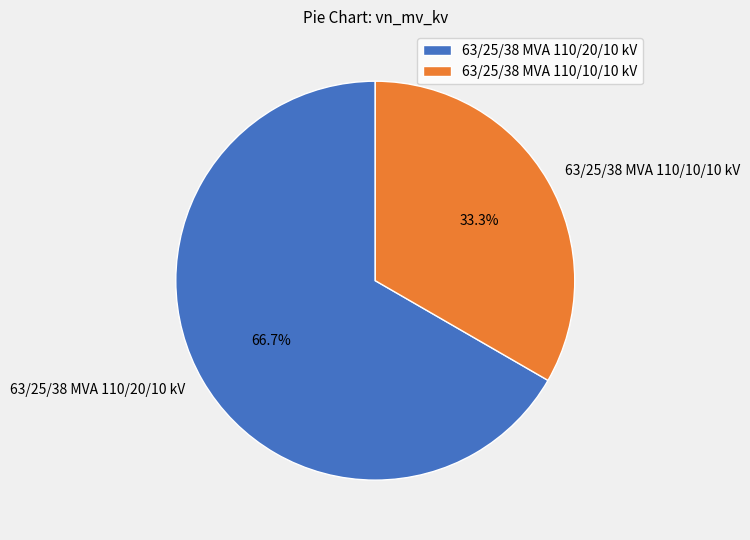

Which slice represents more than half of the pie?

63/25/38 MVA 110/20/10 kV